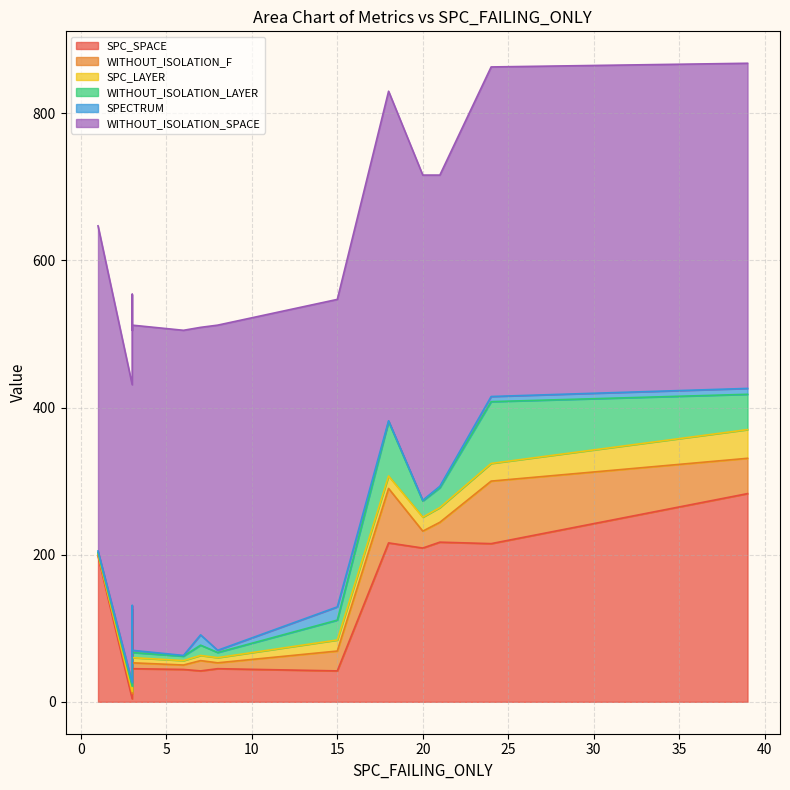

What is the value of the SPC_SPACE point at the 6th from the left?

42